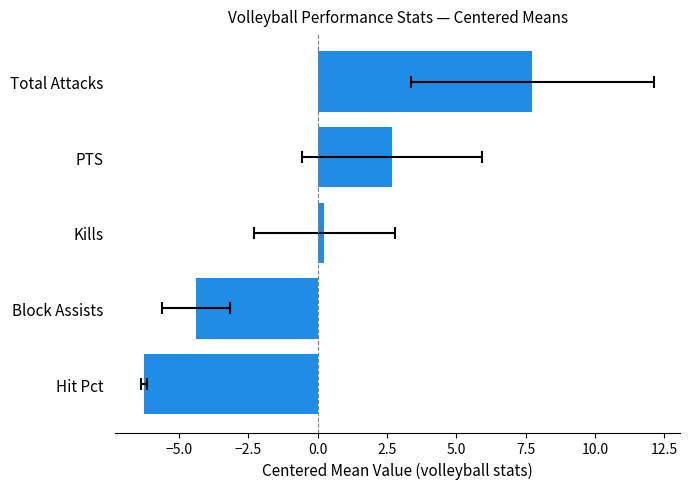

What is the smallest value displayed?

-6.3